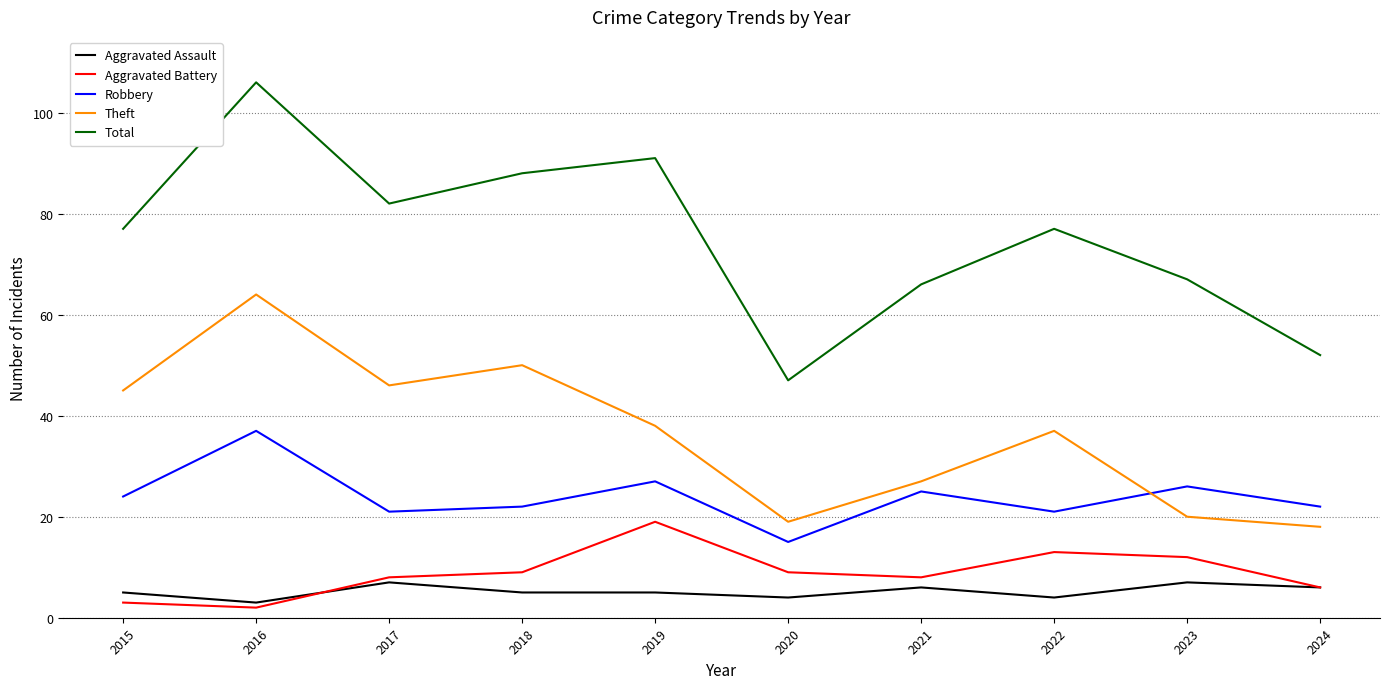

At which label is Theft closest to 41?

2019